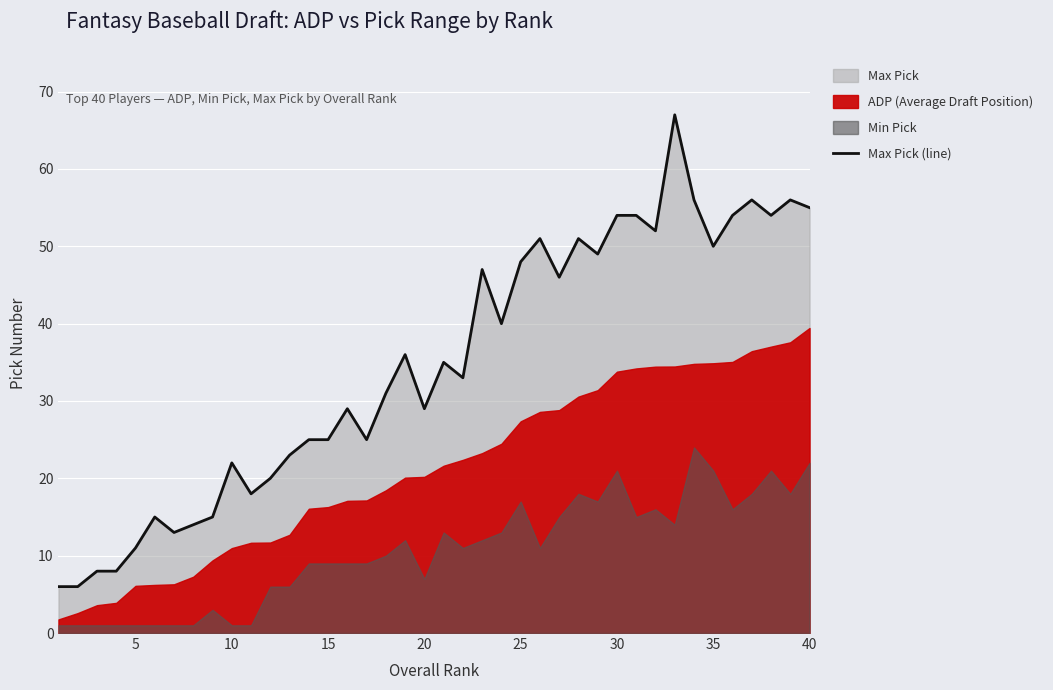

Reading left to right, what are all the values shown in this chart?

6	6	8	8	11	15	13	14	15	22	18	20	23	25	25	29	25	31	36	29	35	33	47	40	48	51	46	51	49	54	54	52	67	56	50	54	56	54	56	55